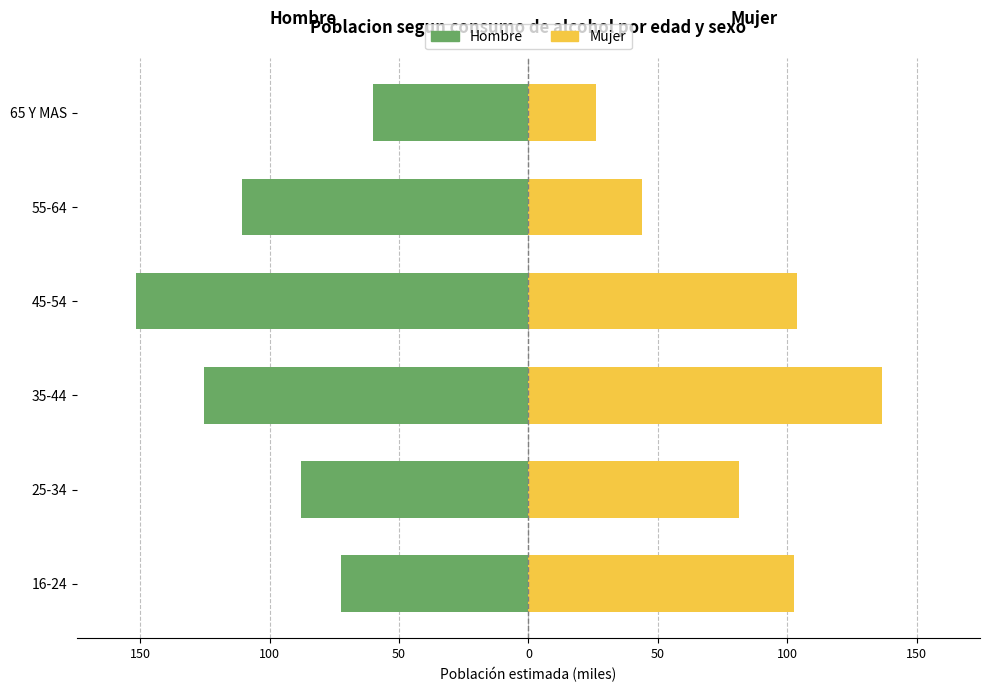

True or false: Mujer has a value of 34.7 at 35-44.

False